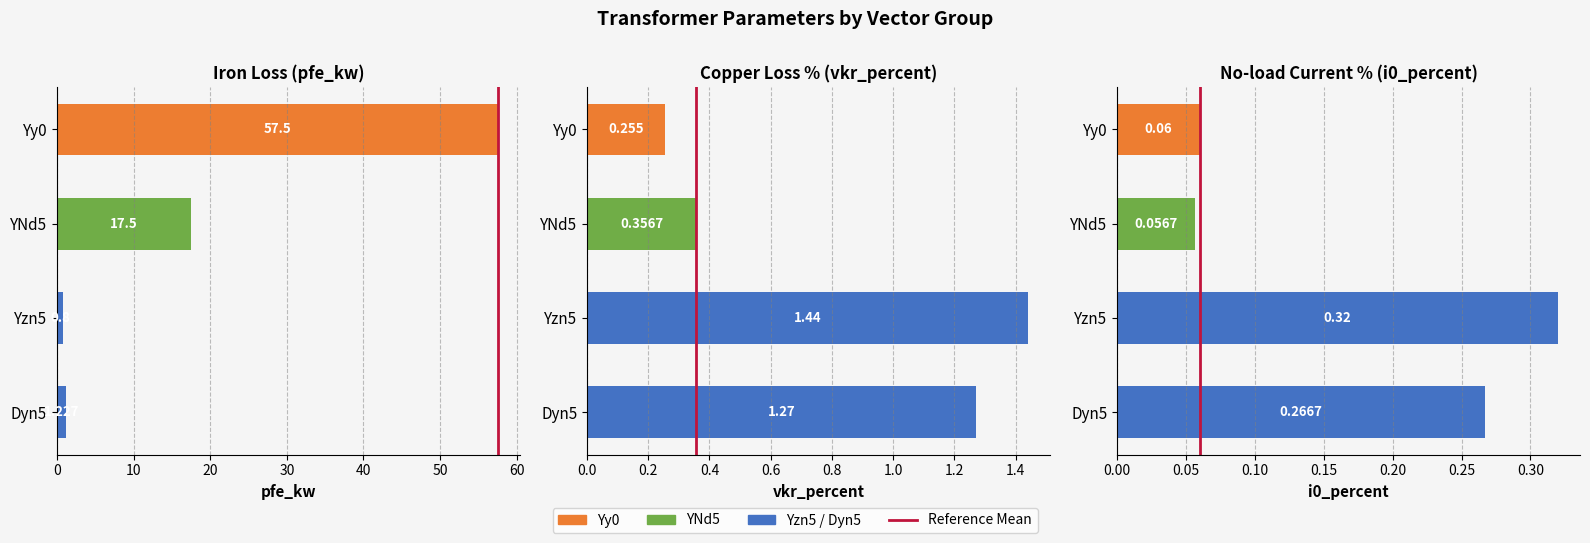

Does the chart contain stacked bars?

No